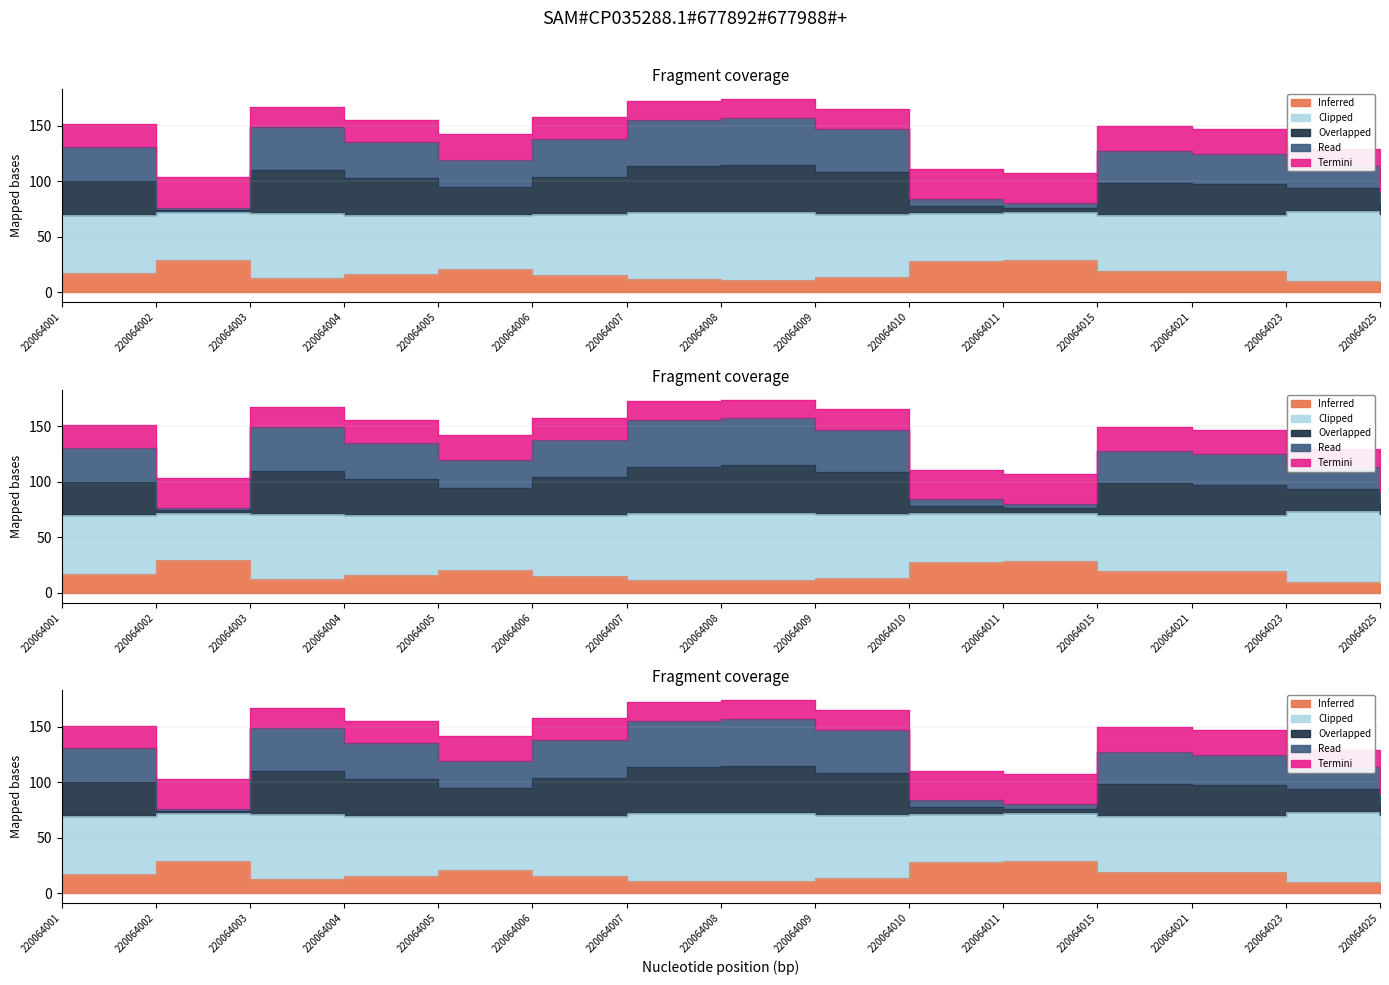

True or false: g has a value of 16.5 at 220064025.

False